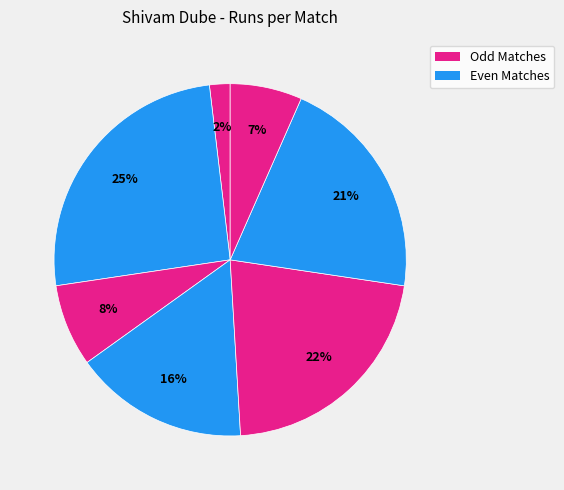

Count the number of slices in the pie.

7